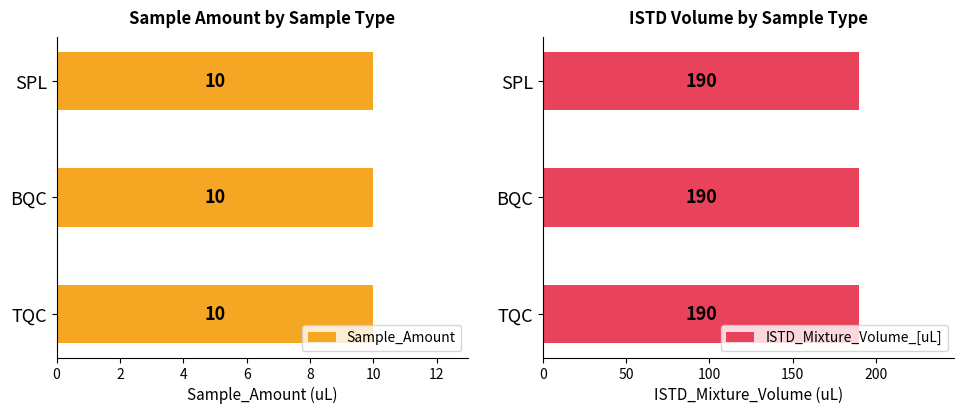

Which label corresponds to the smallest value in the chart?

TQC